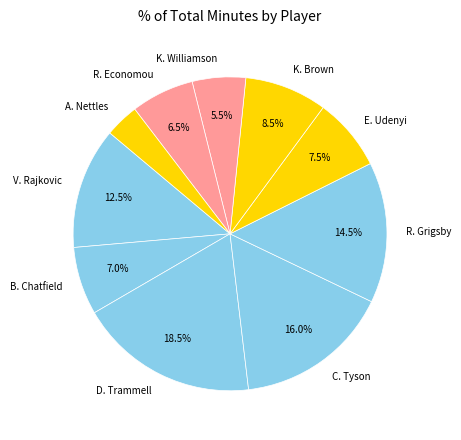

Which category has the smallest portion of the pie?

A. Nettles